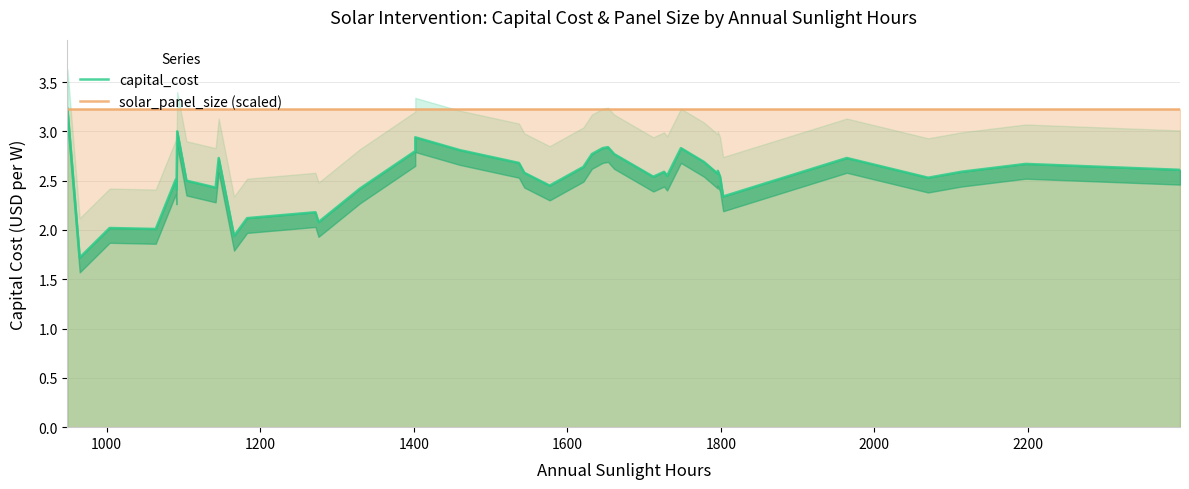

True or false: solar_panel_size (scaled) and capital_cost intersect in this chart.

False